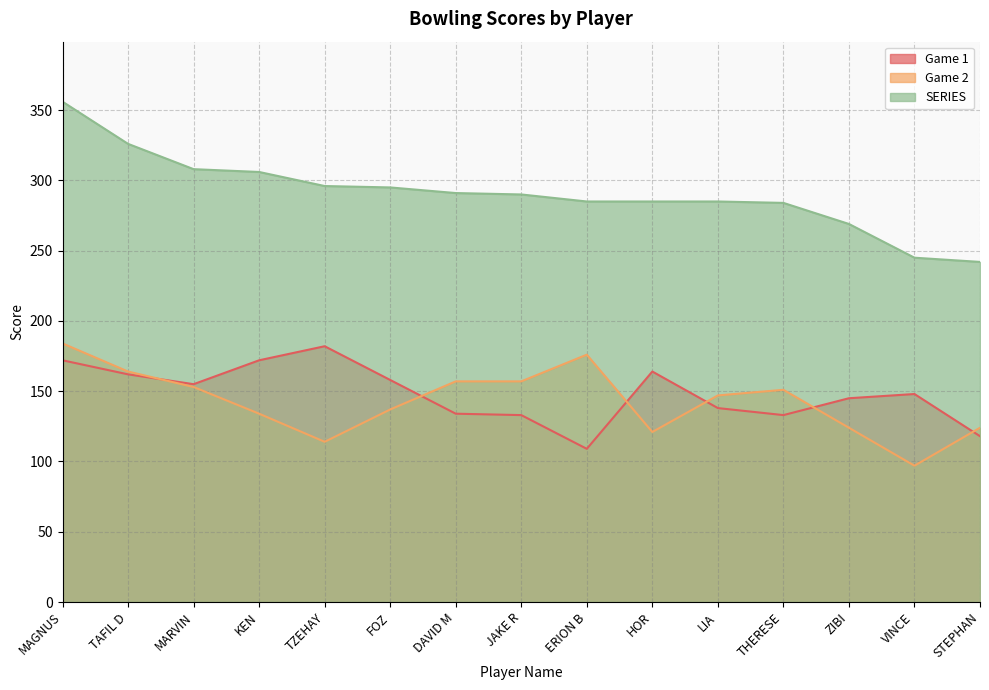

Between DAVID M and FOZ, which is larger?

FOZ